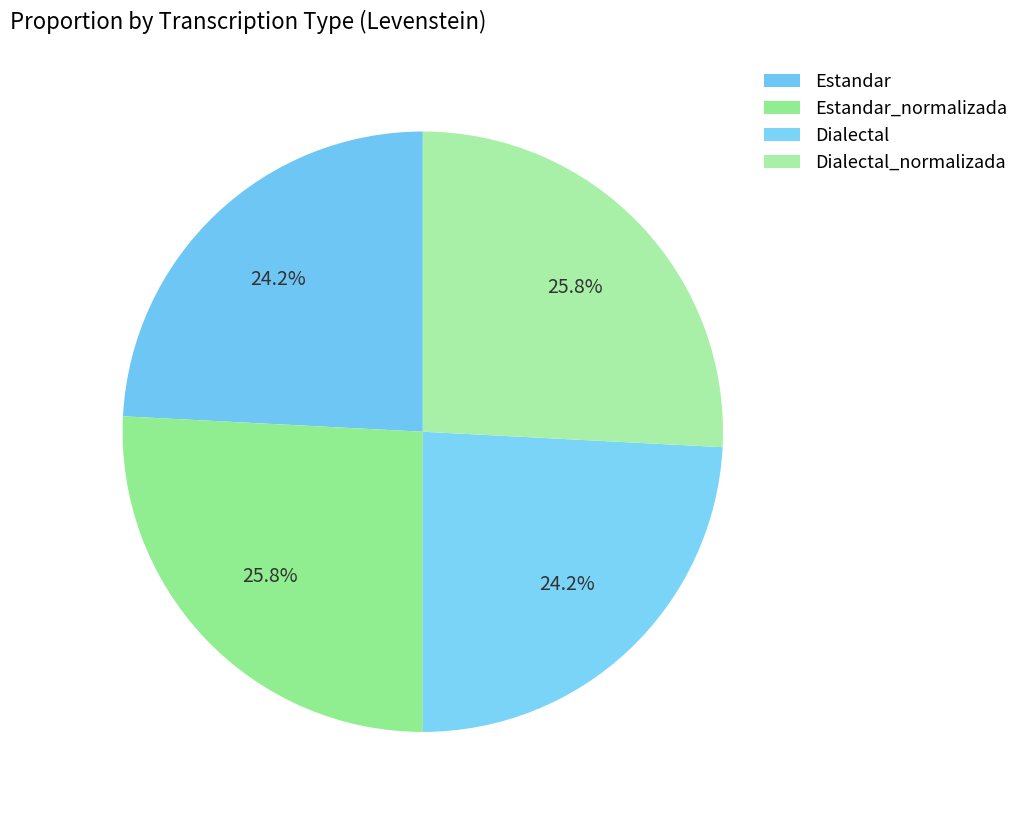

How much of the chart is everything except Dialectal?

75.8%